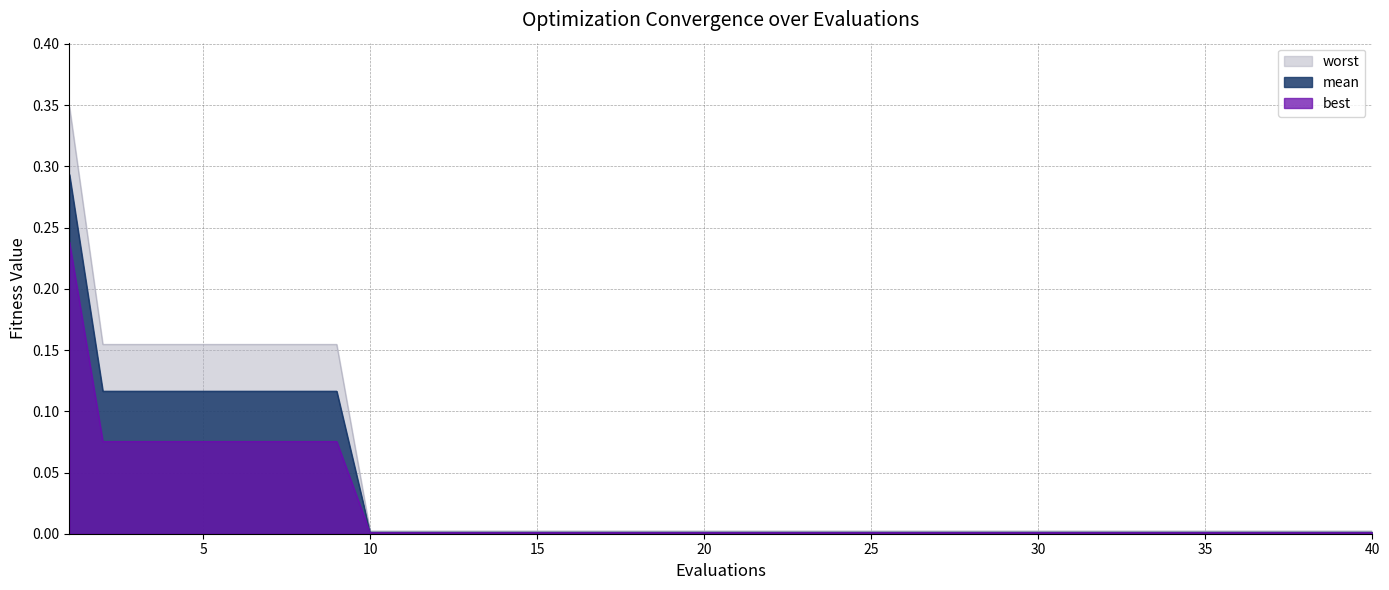

True or false: mean and best intersect in this chart.

False